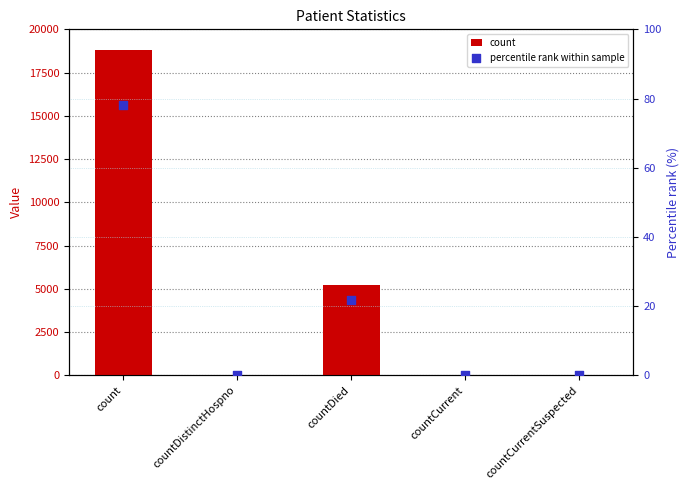

At which category is the sum across all series the highest?

count